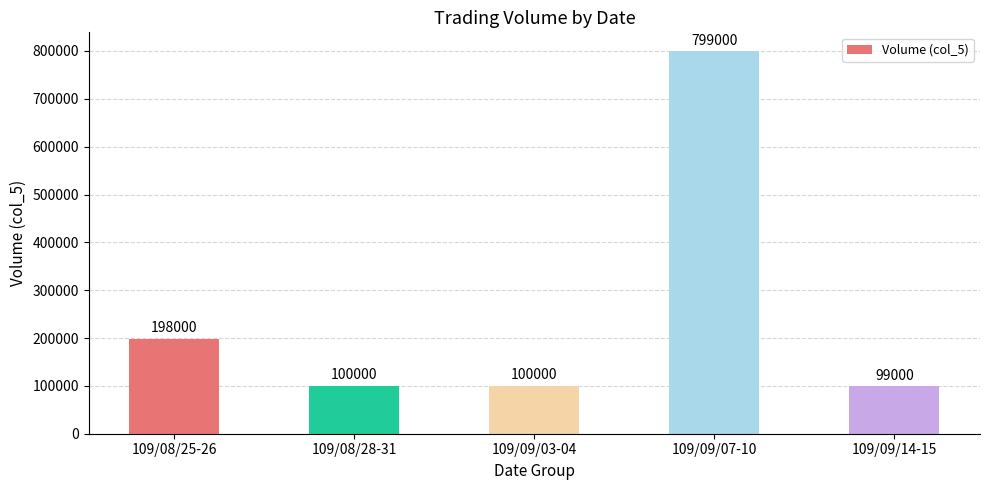

What is the value of the 4th bar from the left?

799000